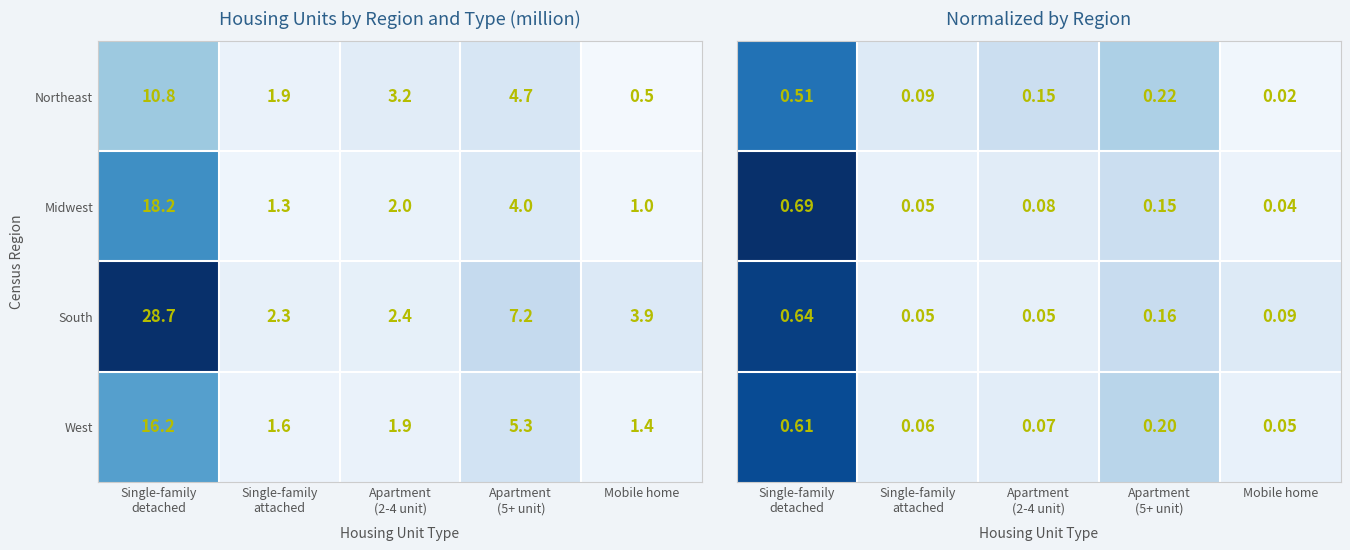

The Northeast series shows 0.0 at Mobile home. True or false?

False